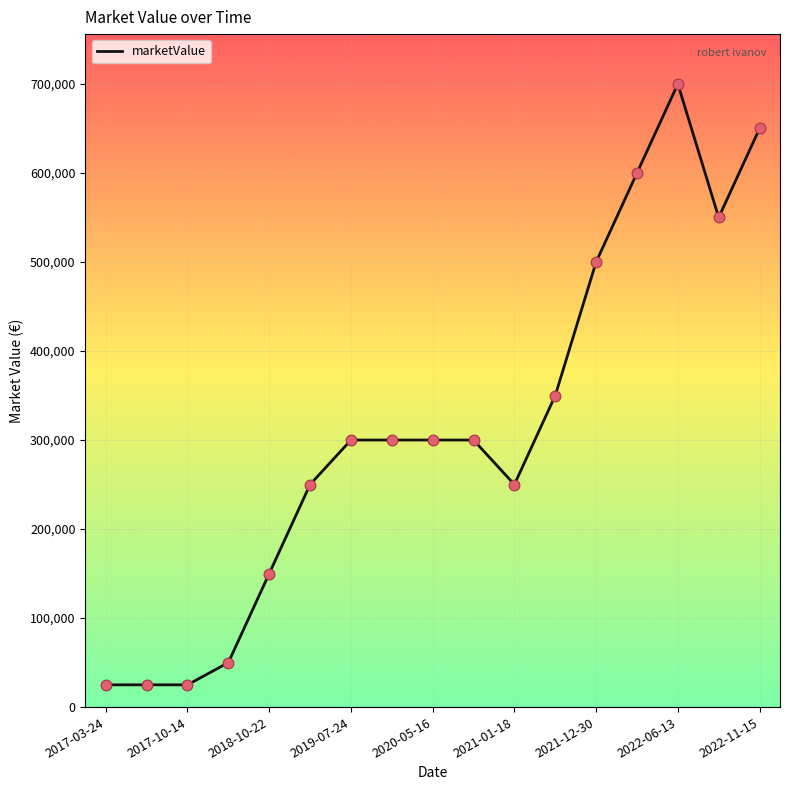

What is the minimum value shown in the chart?

25000